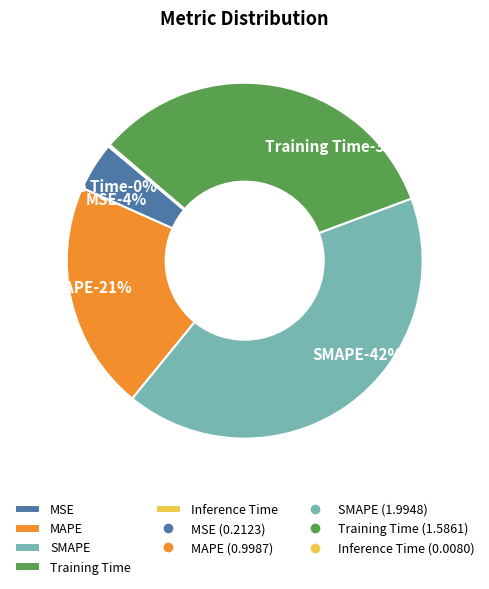

To the nearest percent, what is the average slice percentage?

20%